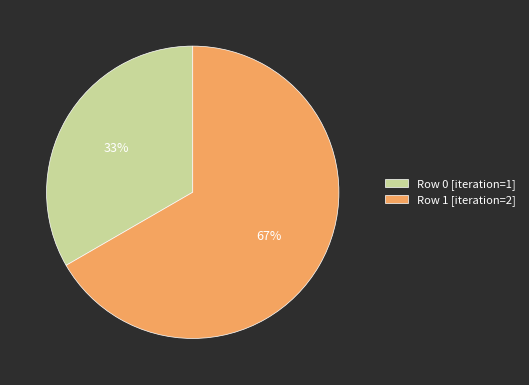

What percentage is the Row 0 [iteration=1] slice, to the nearest percent?

33%